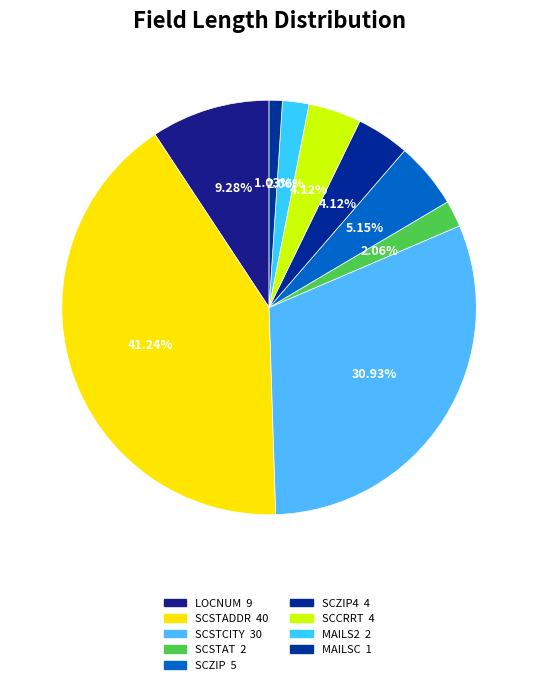

How many segments does this pie chart have?

9